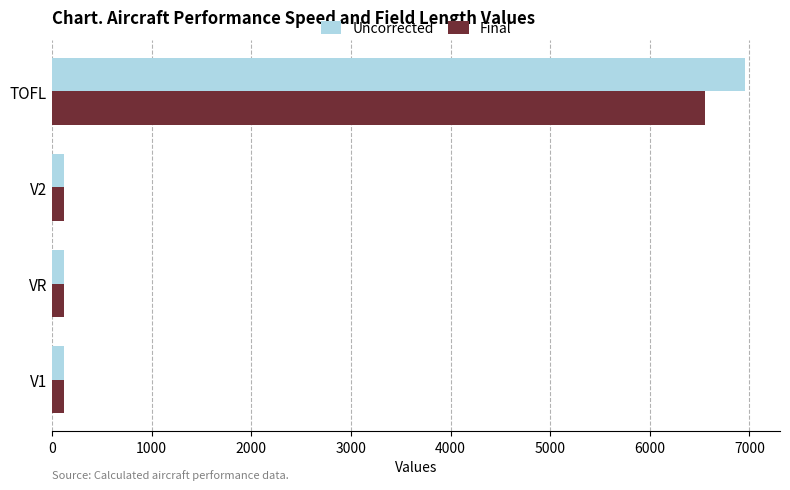

Rank the series by their maximum value, from lowest to highest.

Final, Uncorrected